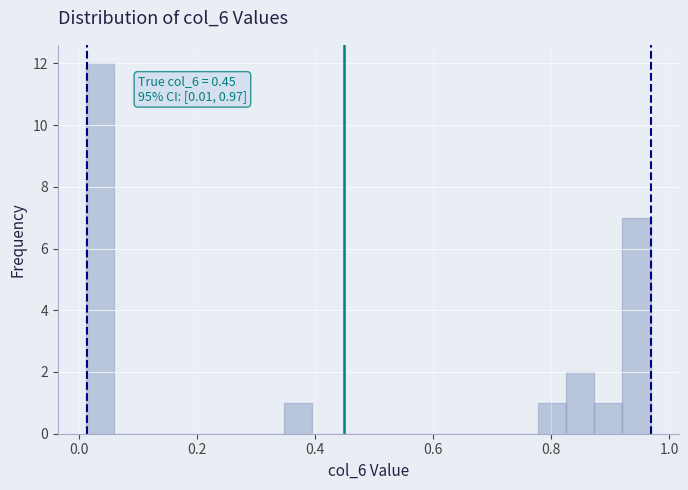

Around what value on the x-axis is the tallest bar? Give the approximate position of its centre, as read against the axis.

0.04